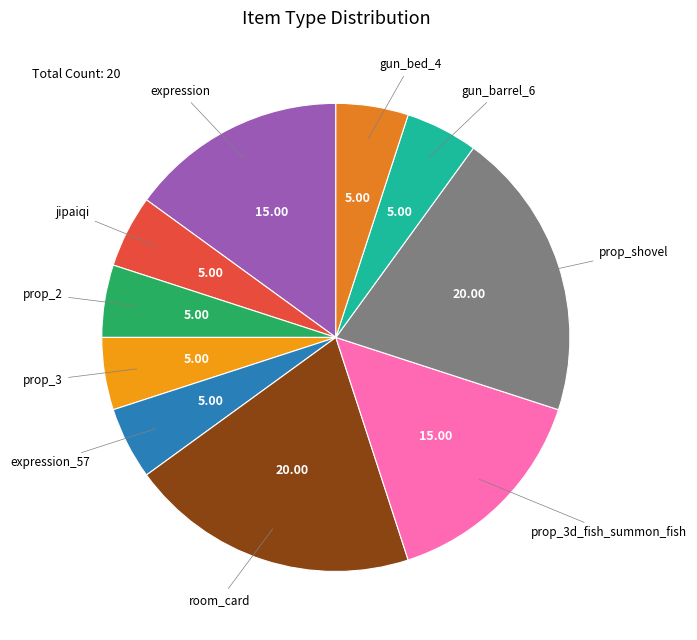

Is there a majority slice in this chart?

No